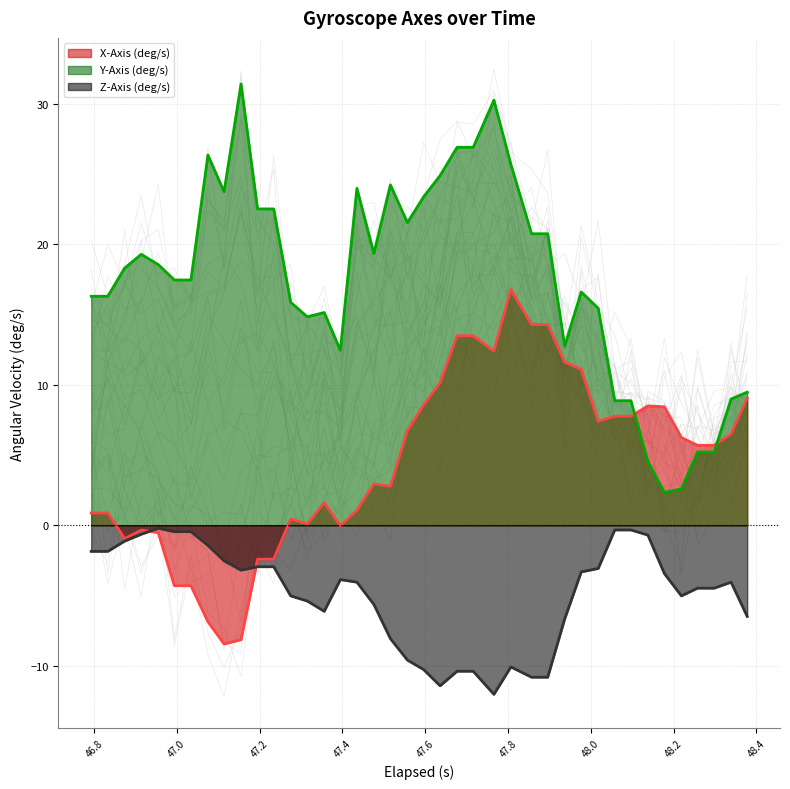

True or false: Z-Axis (deg/s) and Y-Axis (deg/s) intersect in this chart.

False